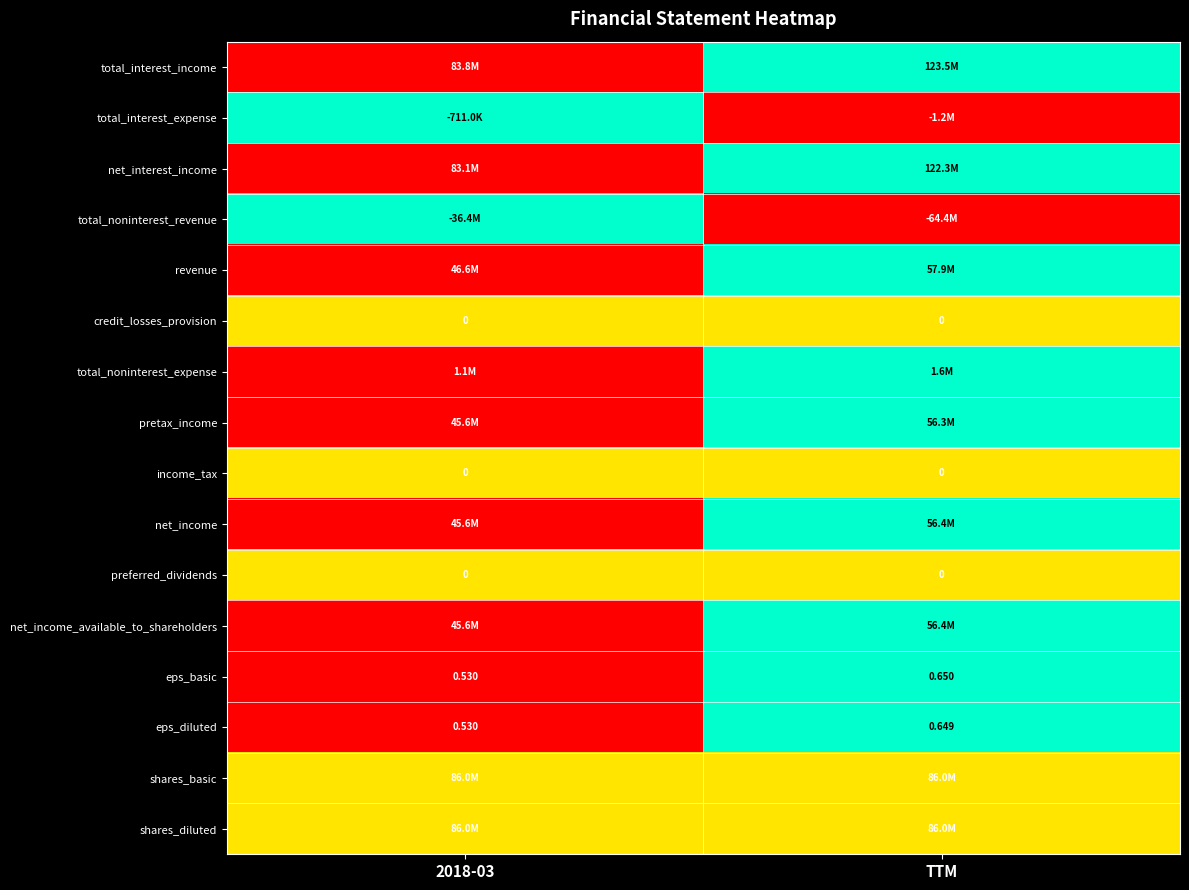

List the labels in order of total_interest_income value, largest first.

TTM, 2018-03